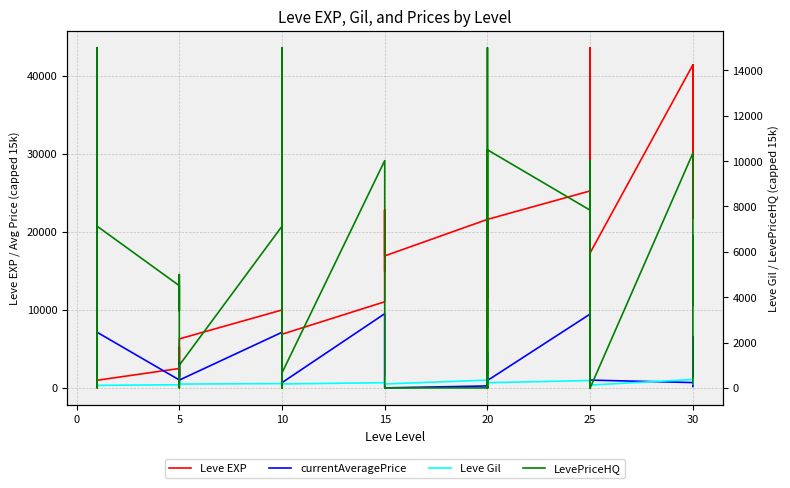

Is it true that LevePriceHQ equals -10347 at 15?

False